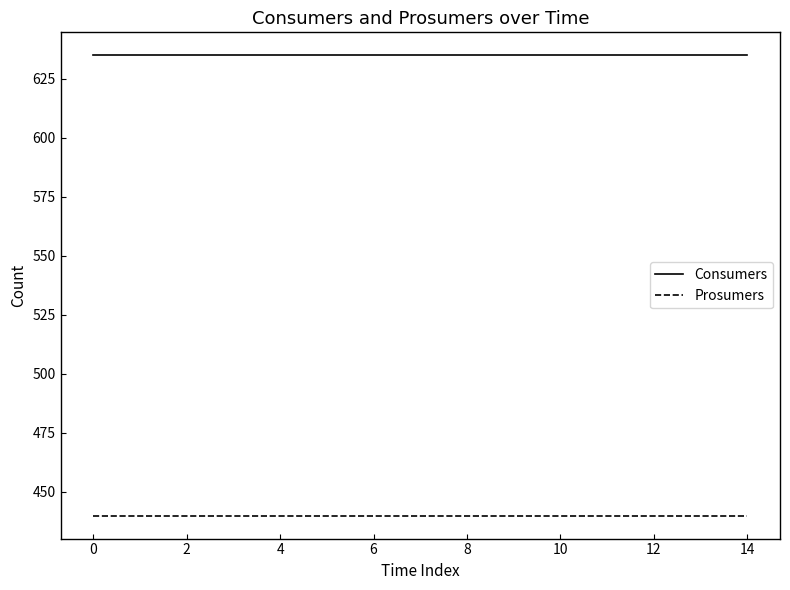

Reading right to left, transcribe all the data shown in this chart.

Consumers: 635	635	635	635	635	635	635	635	635	635	635	635	635	635	635
Prosumers: 440	440	440	440	440	440	440	440	440	440	440	440	440	440	440